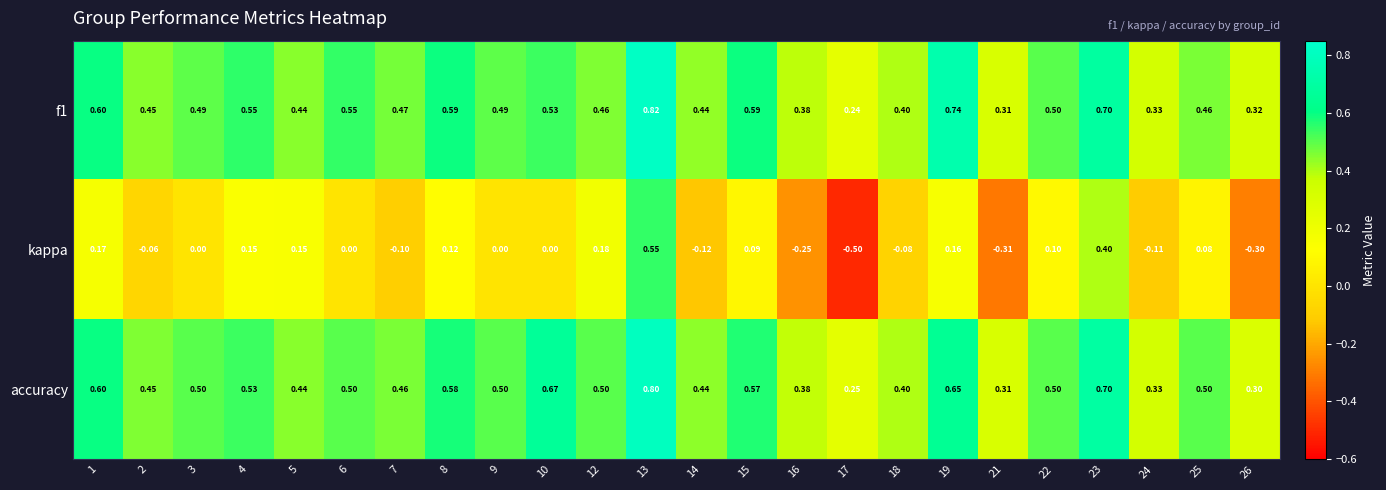

Which series has the largest total across all categories?

accuracy